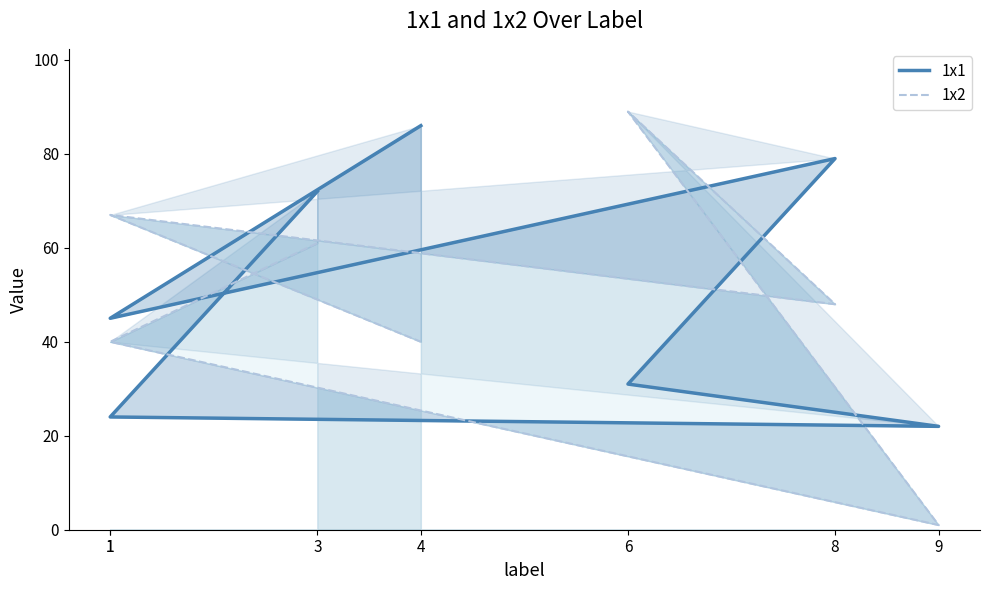

At which category does 1x2 reach its first local peak?

6